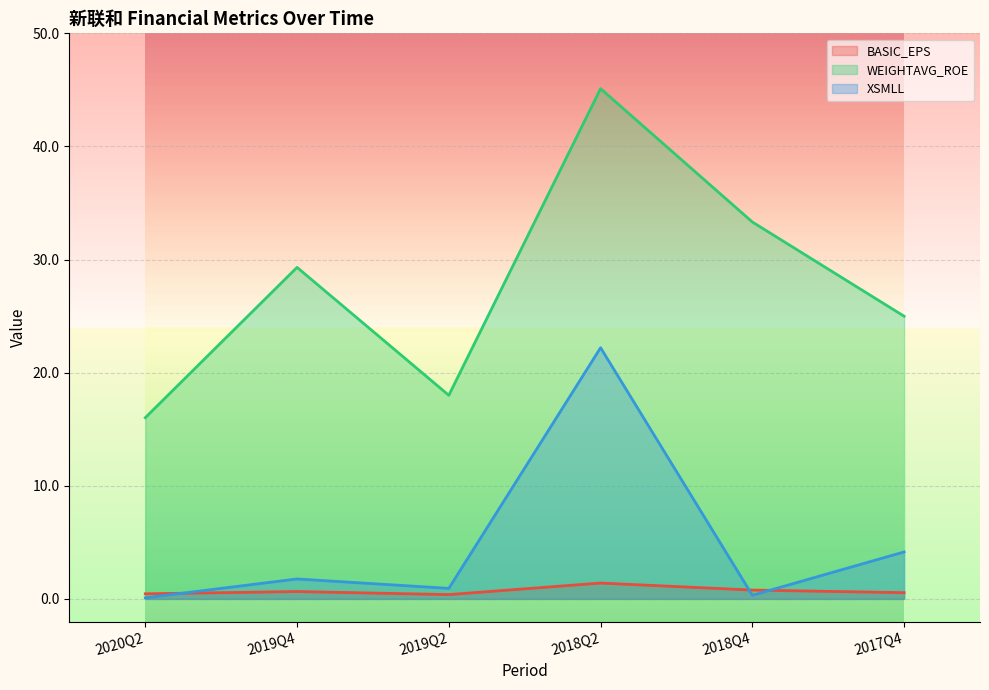

What is the difference between the second highest and minimum values in the BASIC_EPS series?

0.4